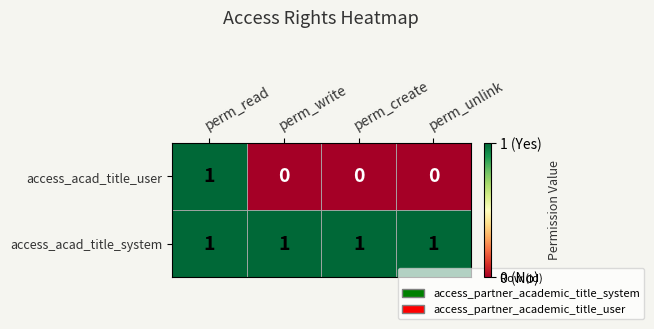

Count the access_acad_title_user values in the range 0 to 1.

4